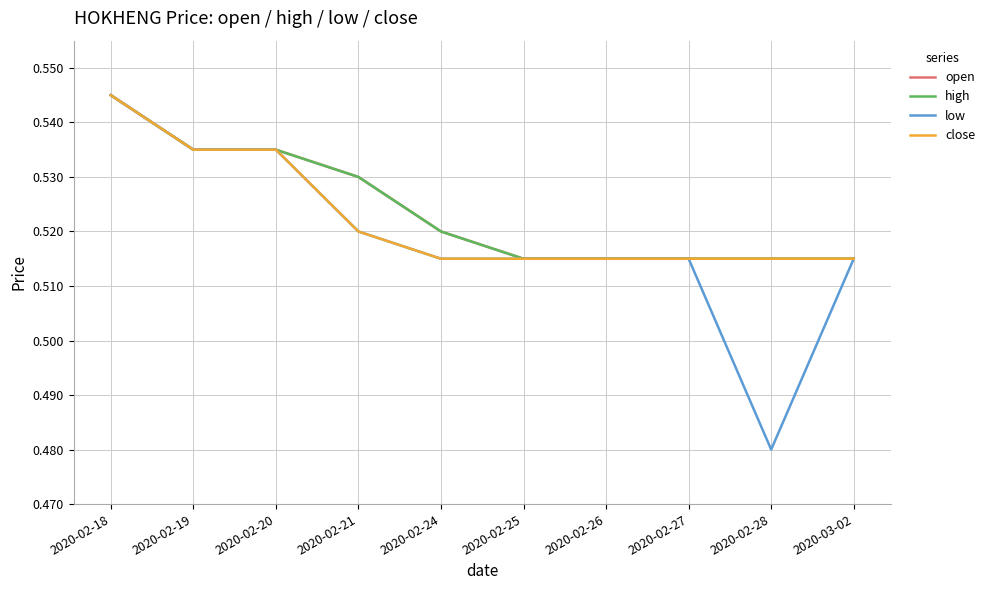

Does the chart display data point markers on the line(s)?

No